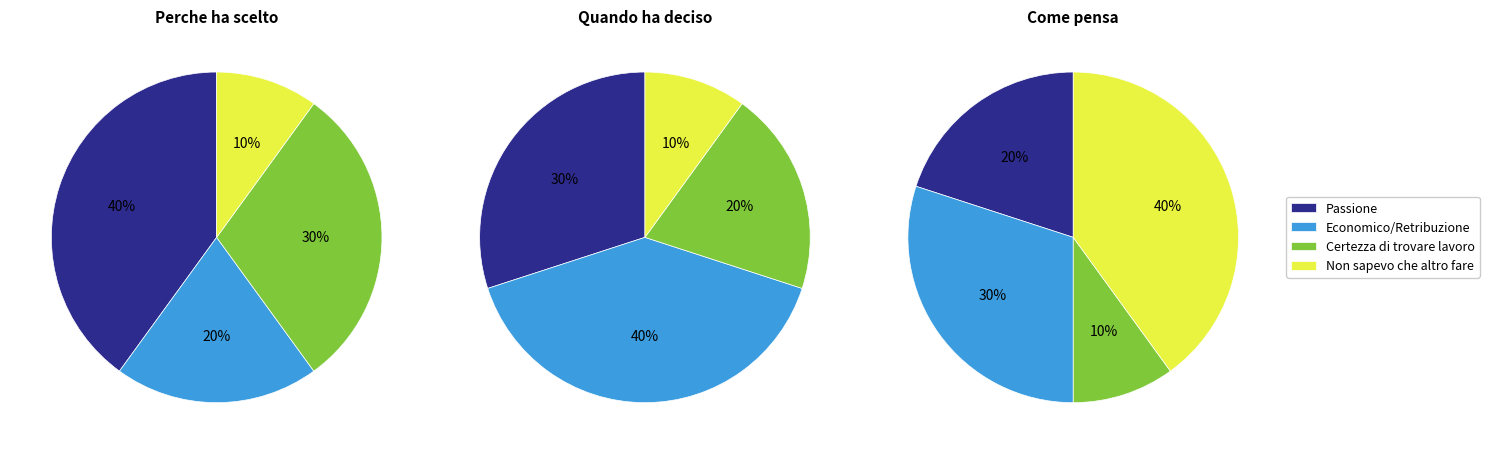

To the nearest percent, what is the difference between the Certezza di trovare lavoro and Passione slice percentages?

10%